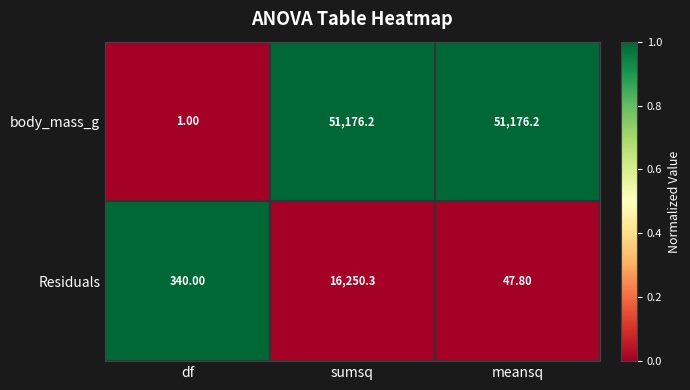

List the series in order of their overall mean, highest first.

body_mass_g, Residuals